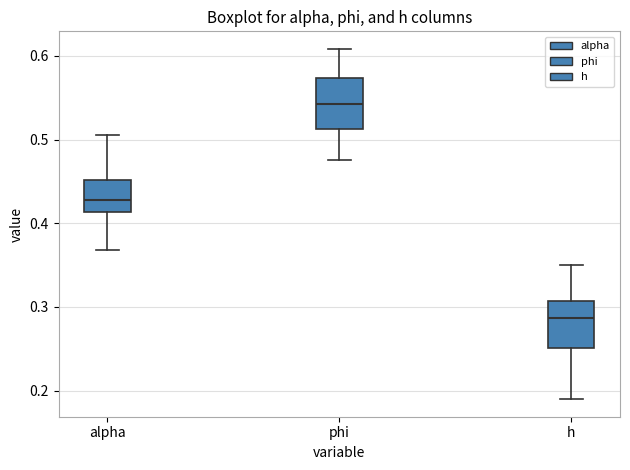

Which box has the lowest median line?

h